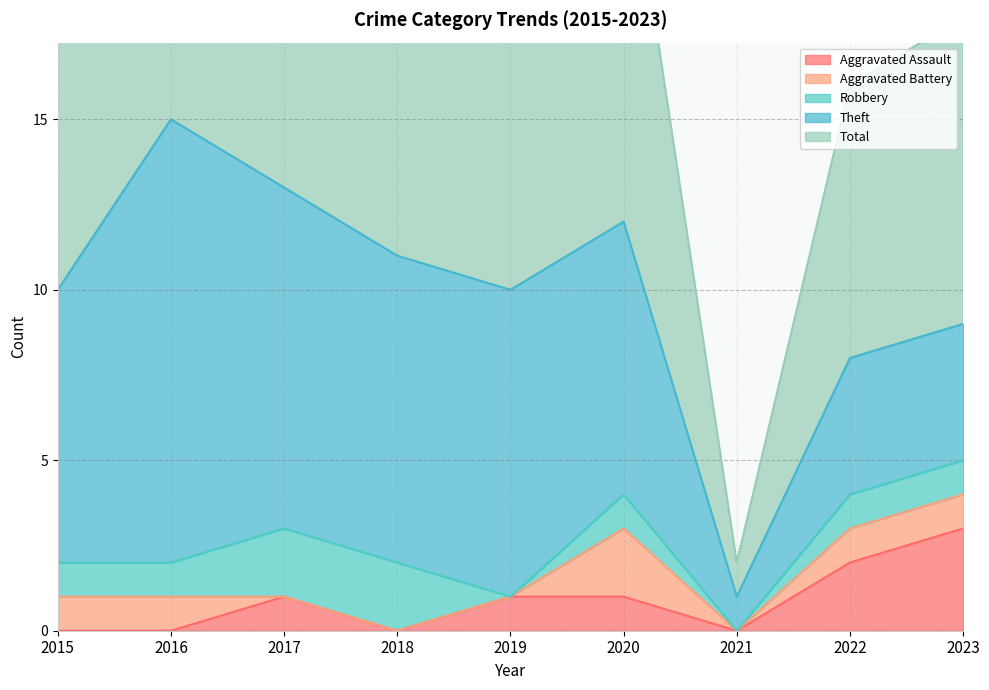

True or false: Robbery has more than 1 interior local peaks.

False